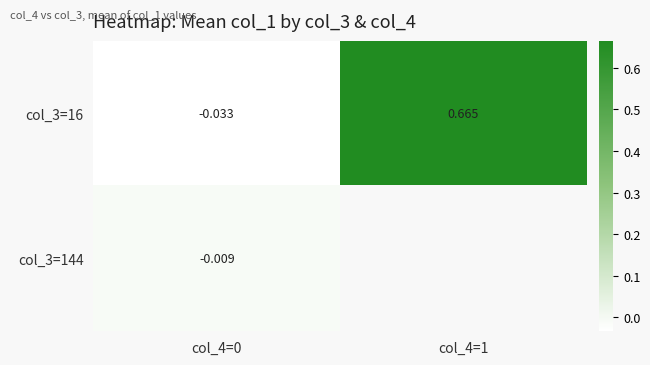

Which series has the largest total across all categories?

col_3=16